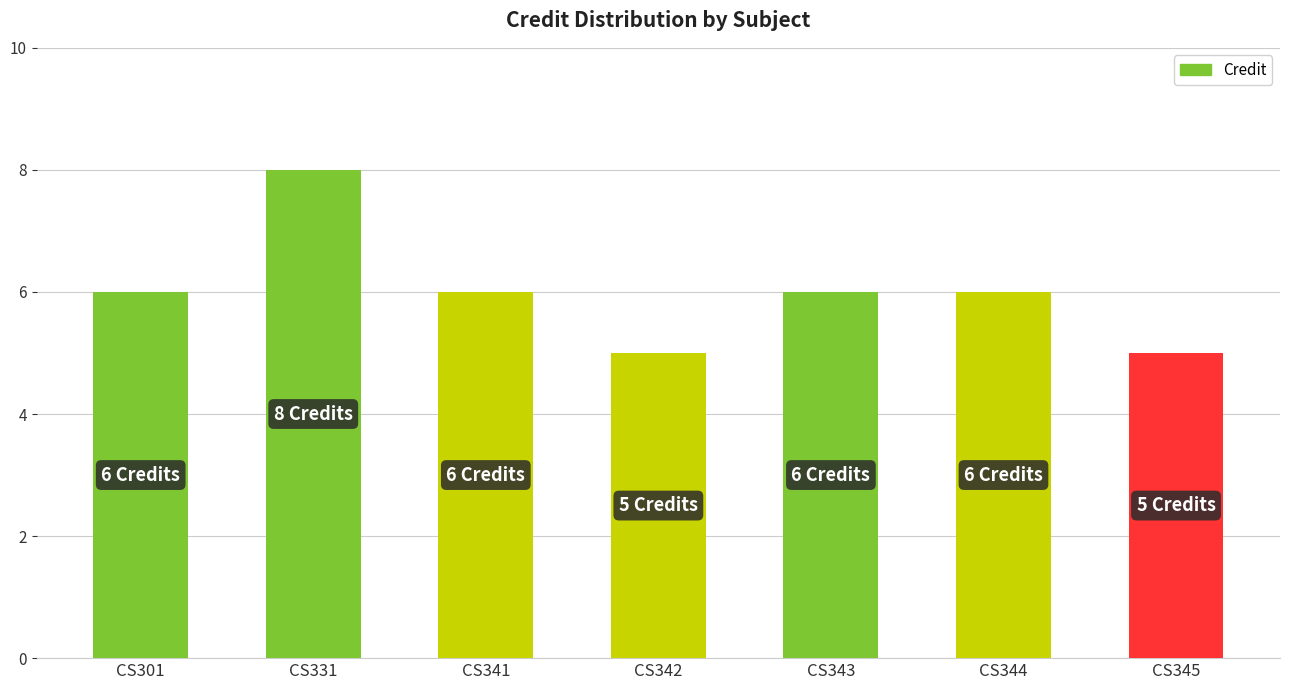

What is the change in value from CS341 to CS345?

-1